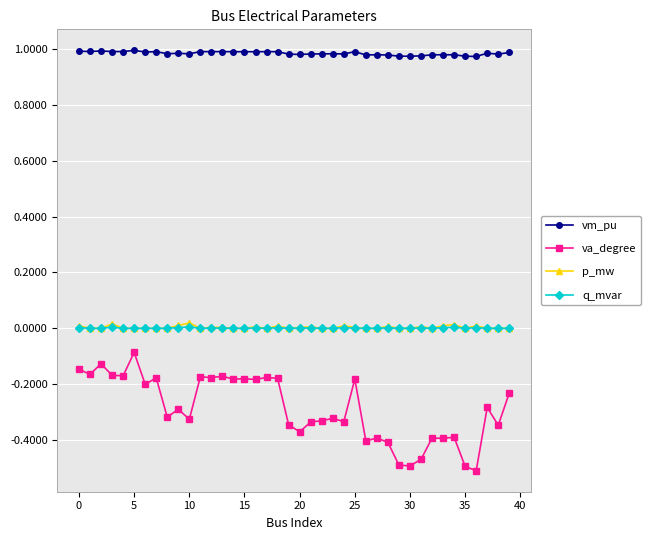

Which series has the largest total across all categories?

vm_pu